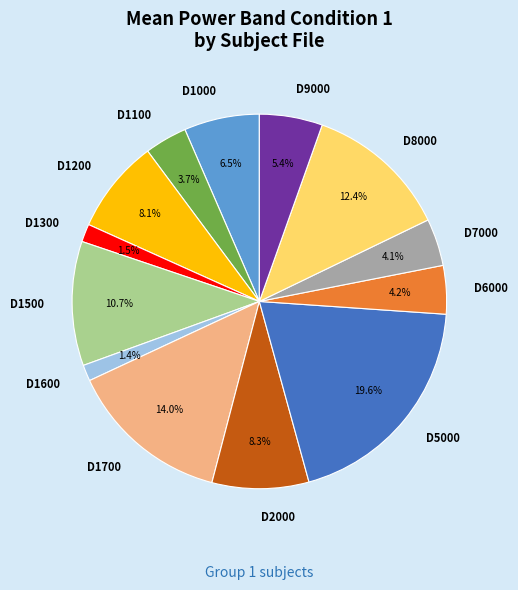

What is the largest slice in the pie chart?

D5000